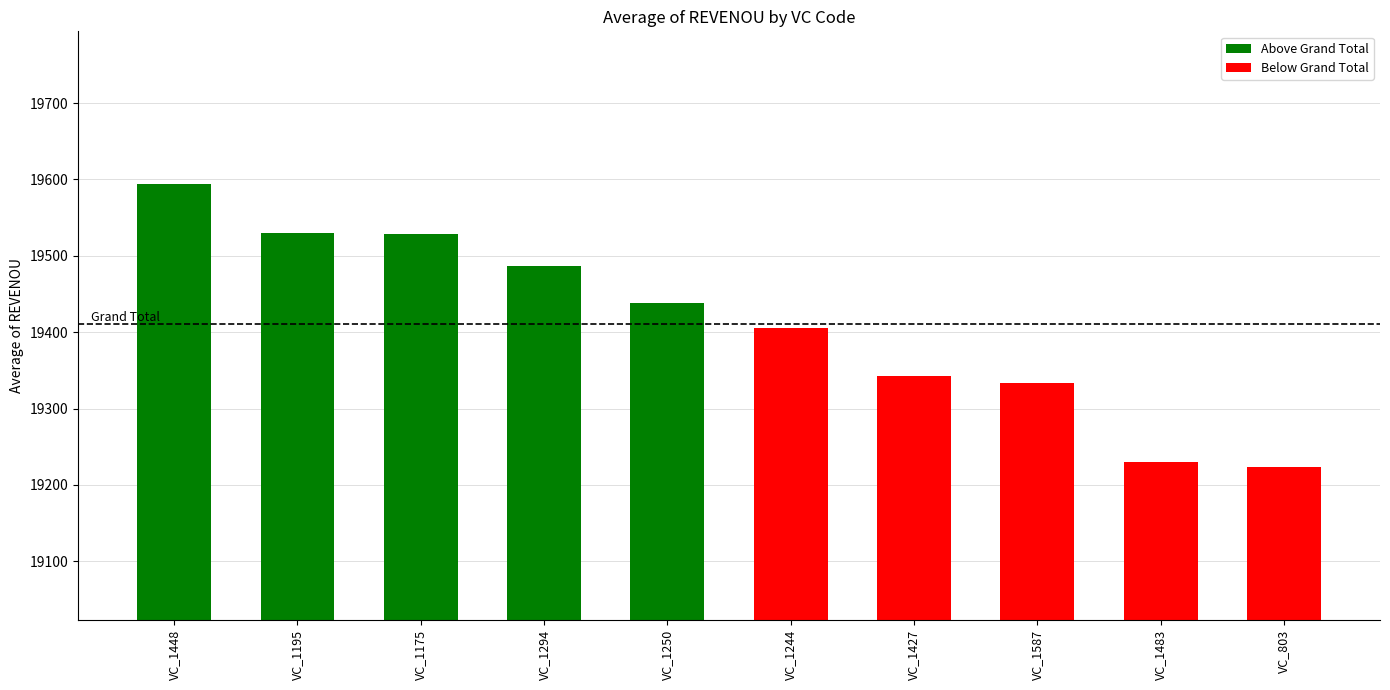

What is the maximum value shown in the chart?

19594